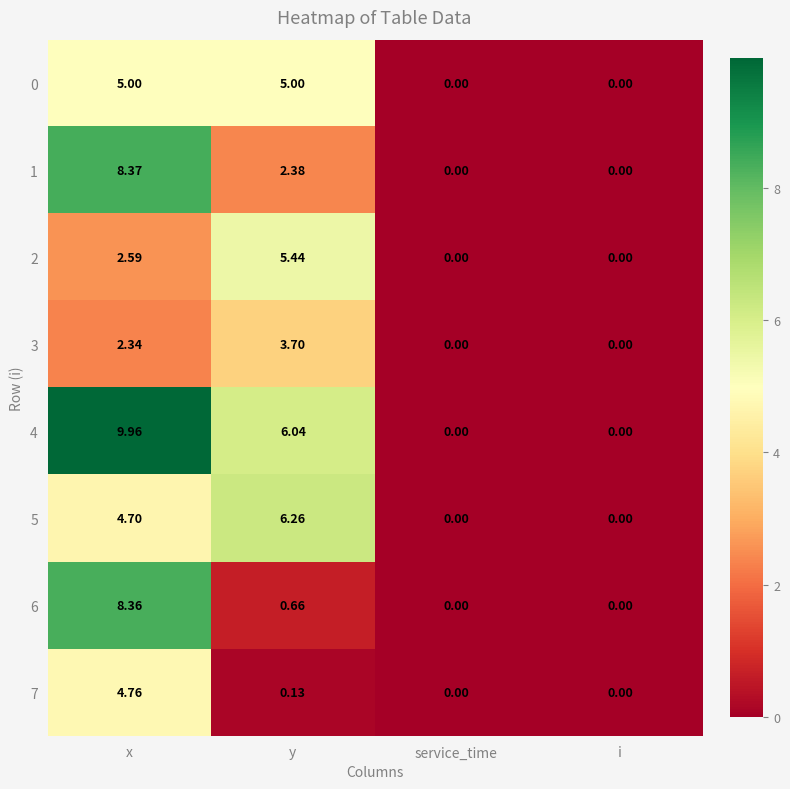

At which label does 4 first exceed 6?

x